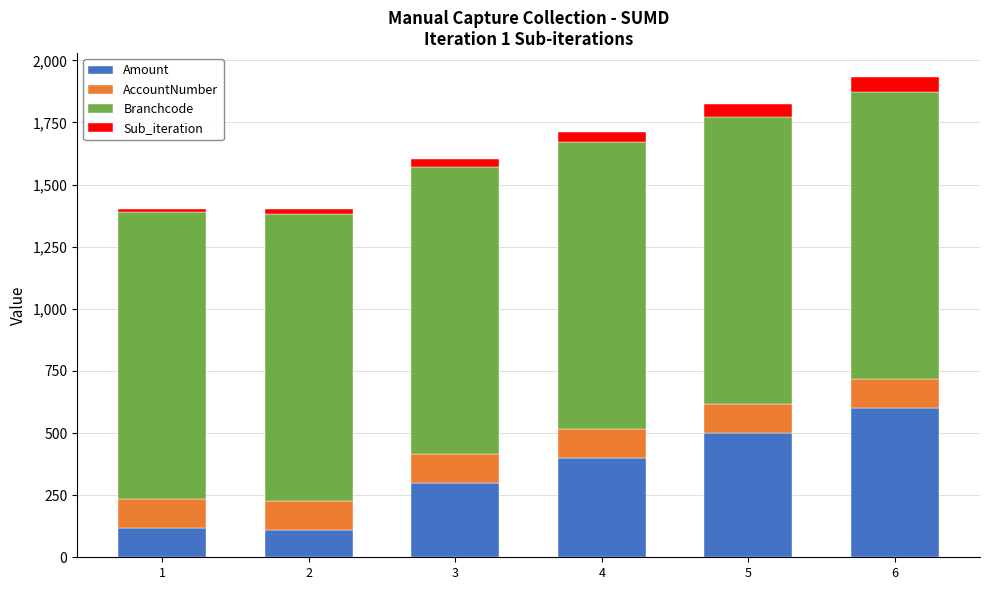

What is the lowest value of the Amount series?

109.0